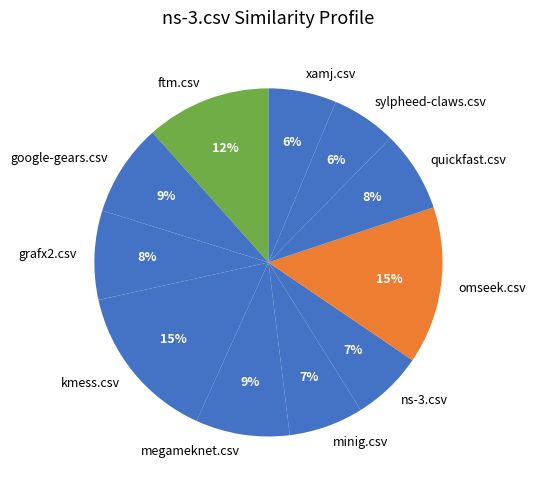

To the nearest percent, what percentage of the pie is quickfast.csv?

8%